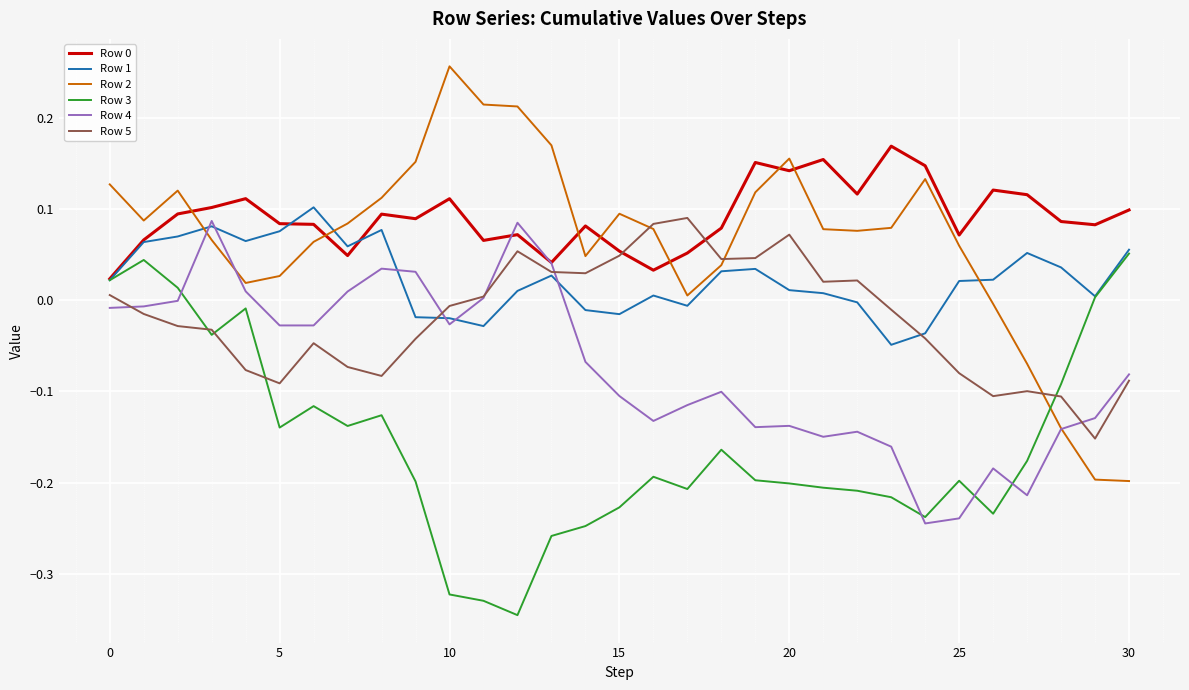

At how many categories does at least one series exceed 0?

31